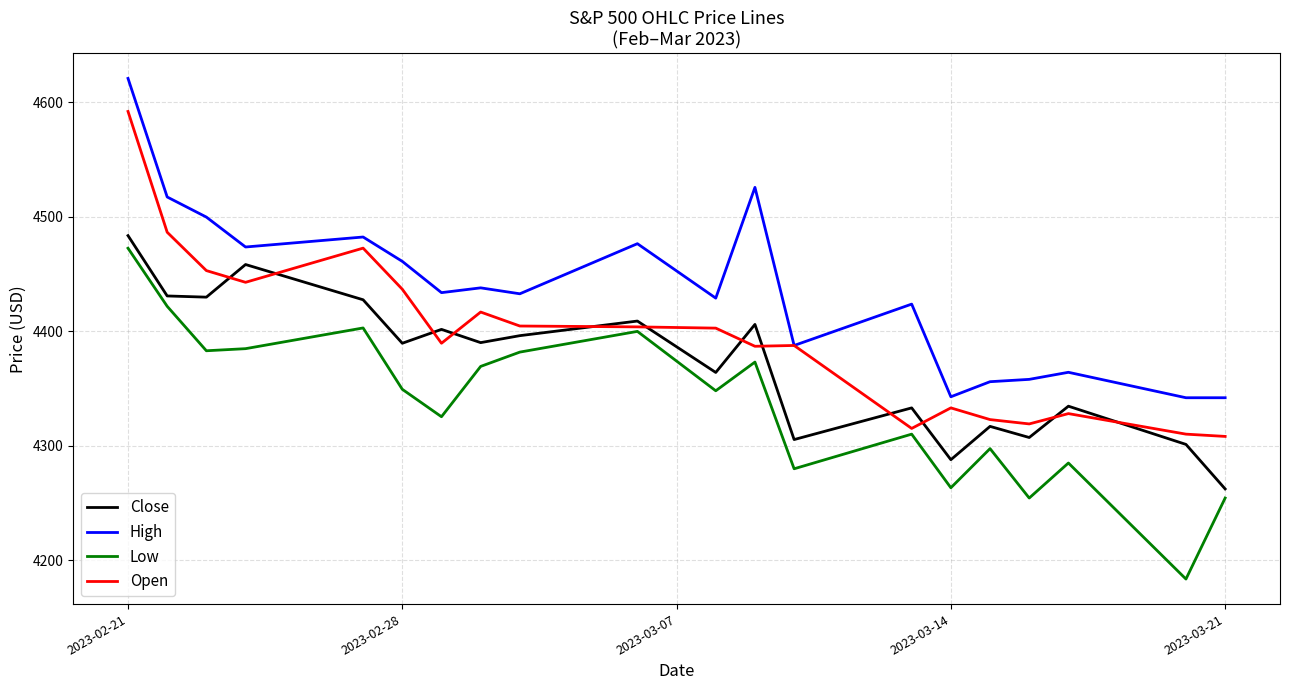

What is the maximum value shown in the chart?

4621.1